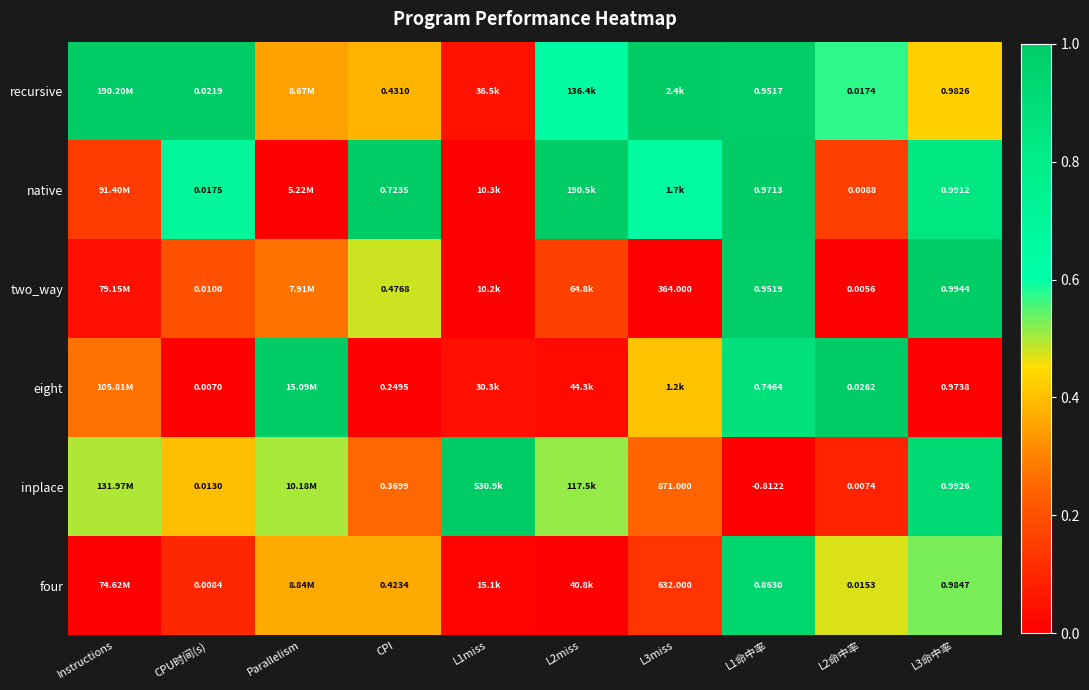

Which series changed the most between CPU时间(s) and CPI?

native